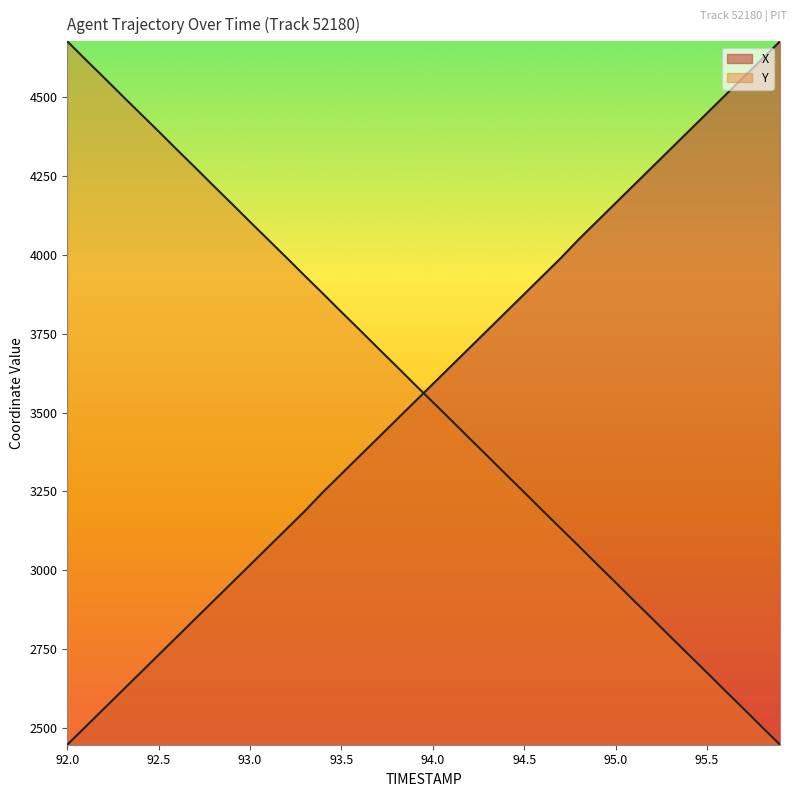

What are all the series names shown in the legend?

X, Y